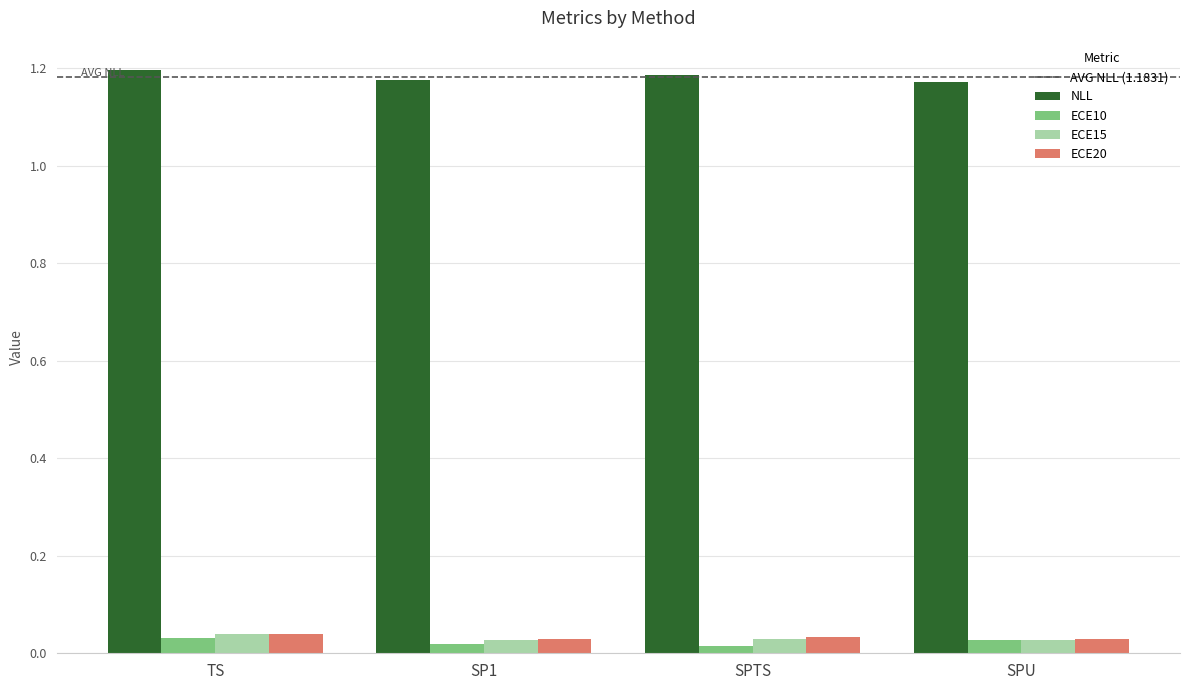

How many groups of bars are there?

4